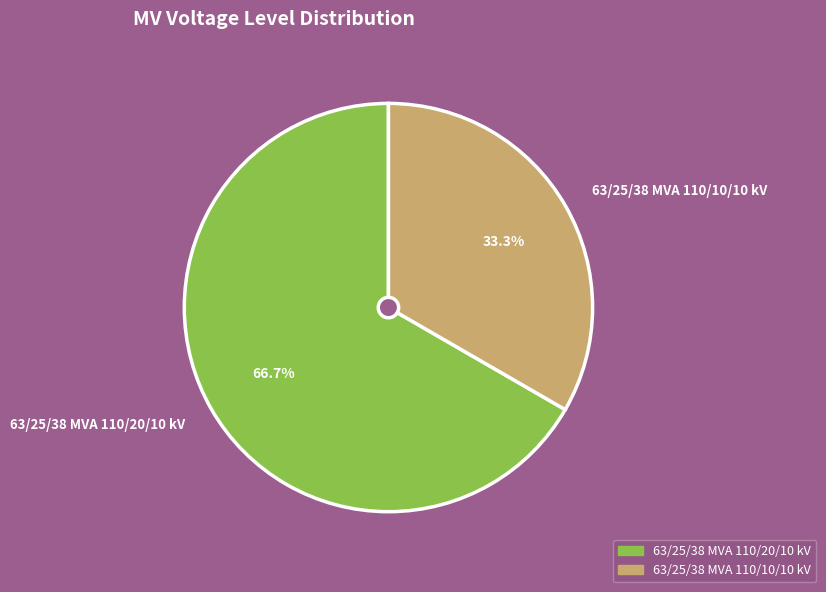

What is the ratio of the value at 63/25/38 MVA 110/20/10 kV to the value at 63/25/38 MVA 110/10/10 kV?

2.0